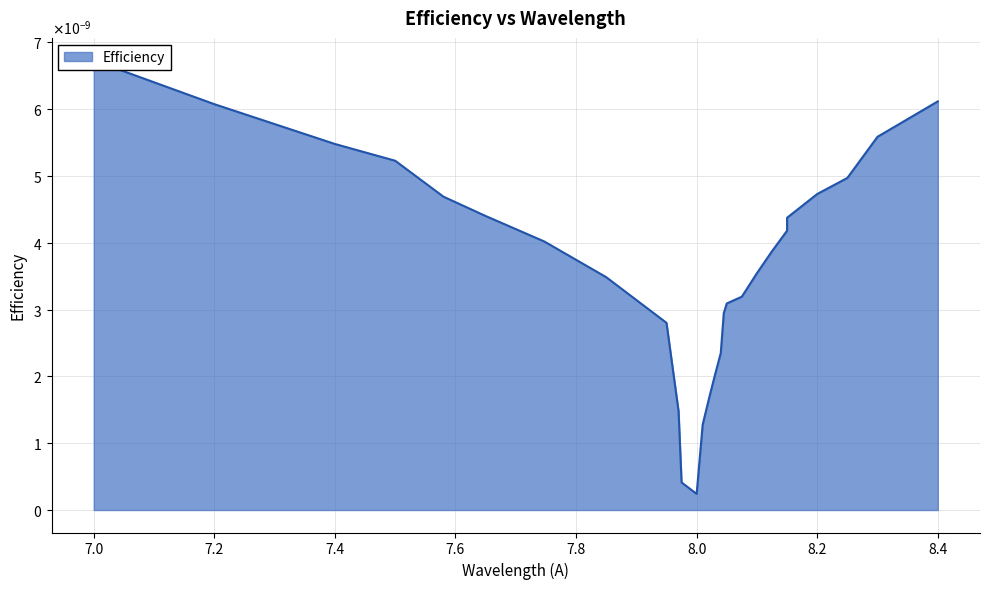

Which label corresponds to the largest value in the chart?

7.0